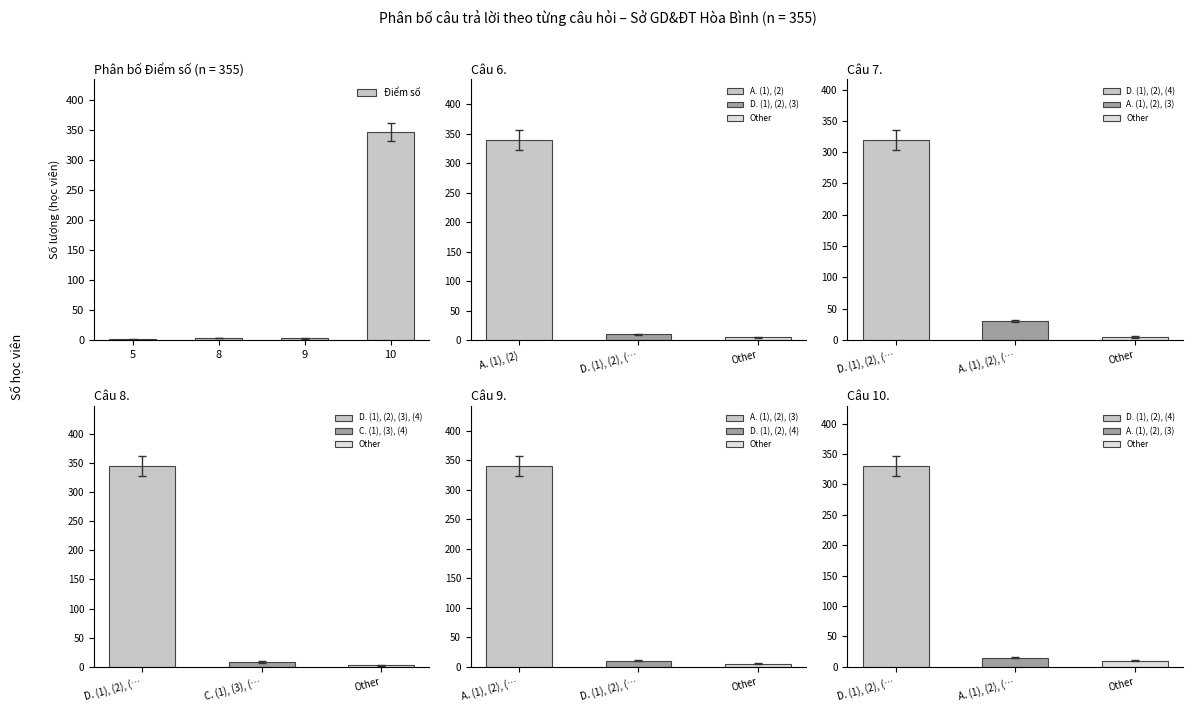

How many data points does each series have?

4